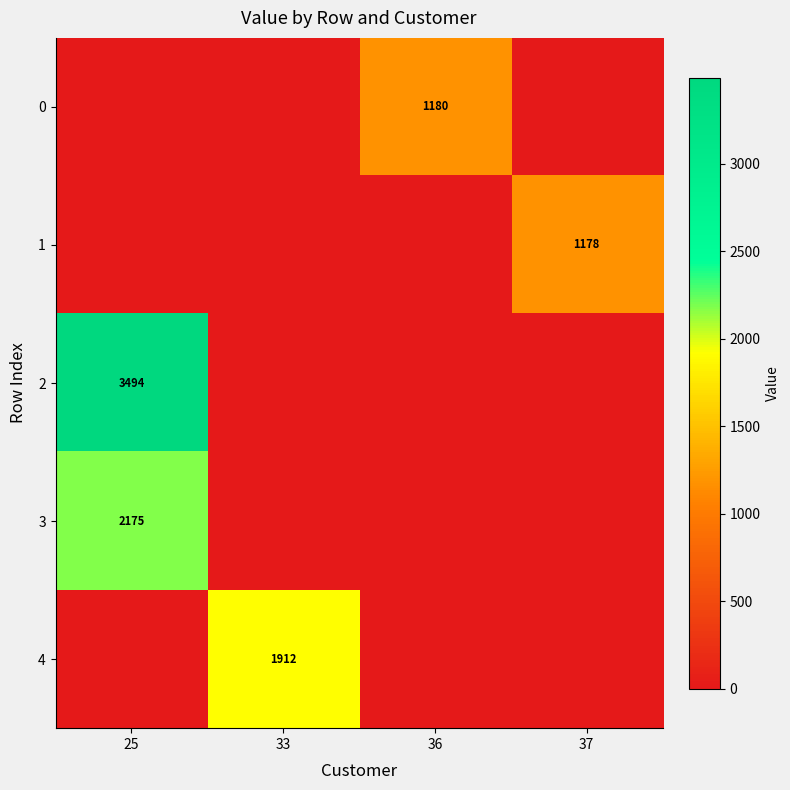

The 1 series shows 1178 at 37. True or false?

True